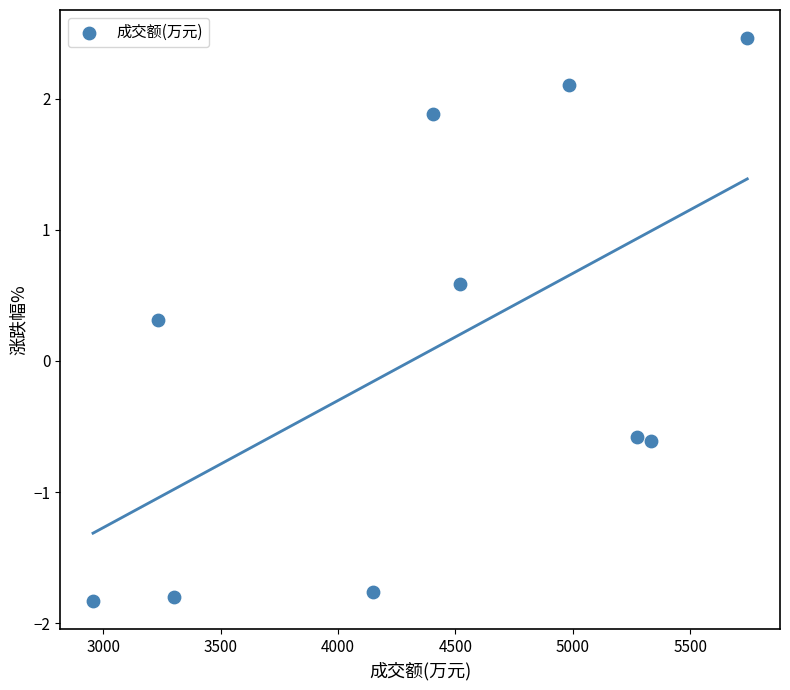

What is the average X value?

4389.9